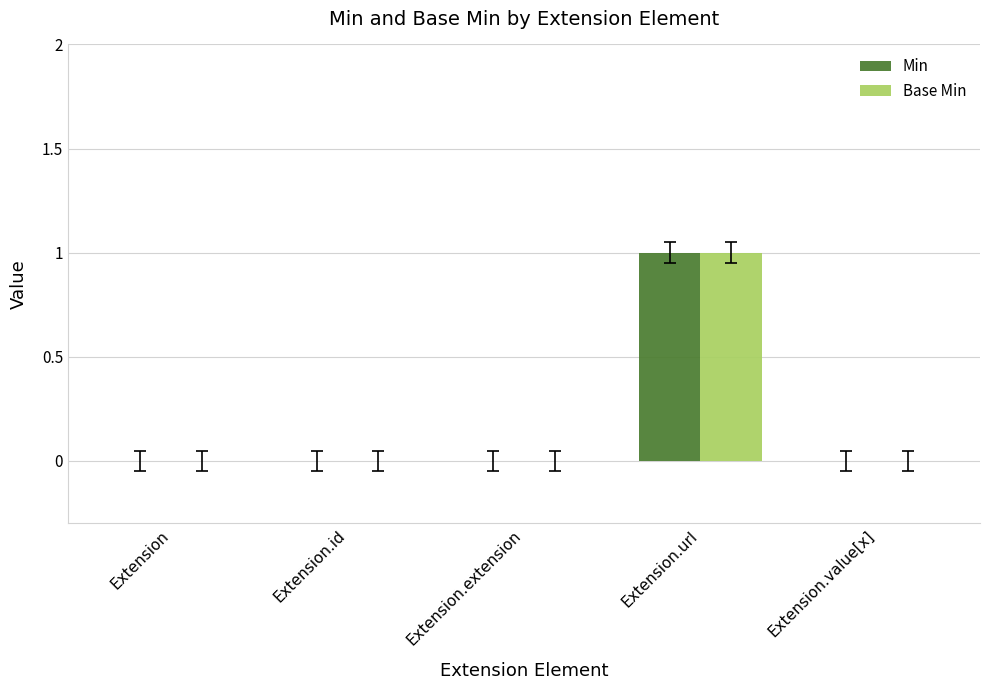

At which category is the sum across all series the highest?

Extension.url